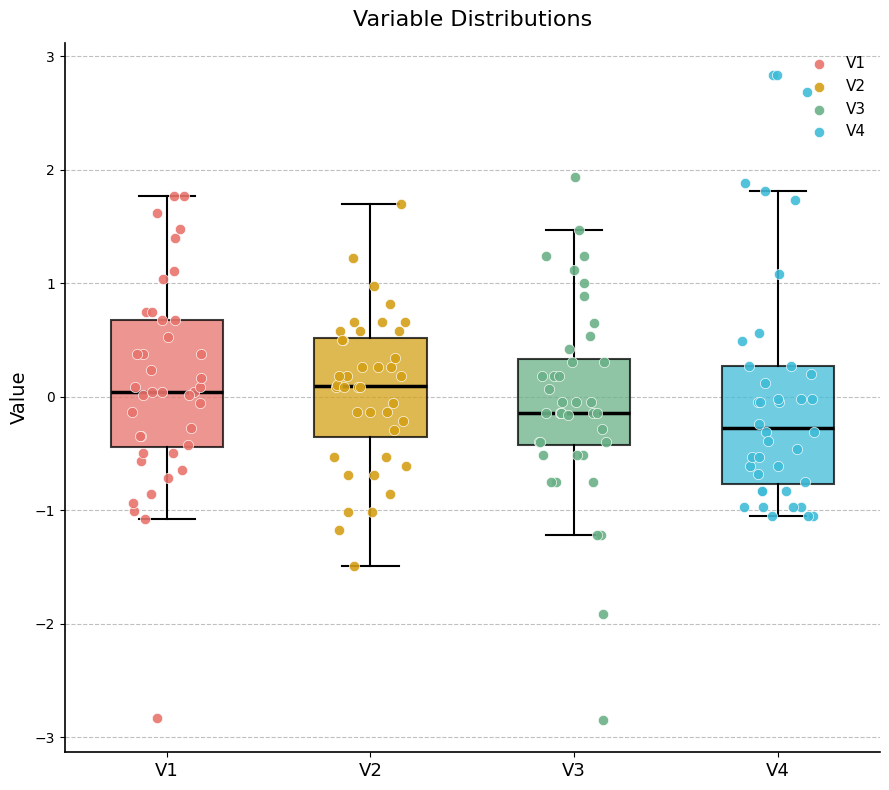

Reading left to right, transcribe this box plot: for each box, give where its median line is, the range the box spans, and where its two whiskers end, as read against the y-axis. The values are not printed on the chart, so give them approximately, as read against the axis.

V1: median 0.0, box -0.4 to 0.7, whiskers -1.1 to 1.8
V2: median 0.1, box -0.4 to 0.5, whiskers -1.5 to 1.7
V3: median -0.1, box -0.4 to 0.3, whiskers -1.2 to 1.5
V4: median -0.3, box -0.8 to 0.3, whiskers -1.0 to 1.8